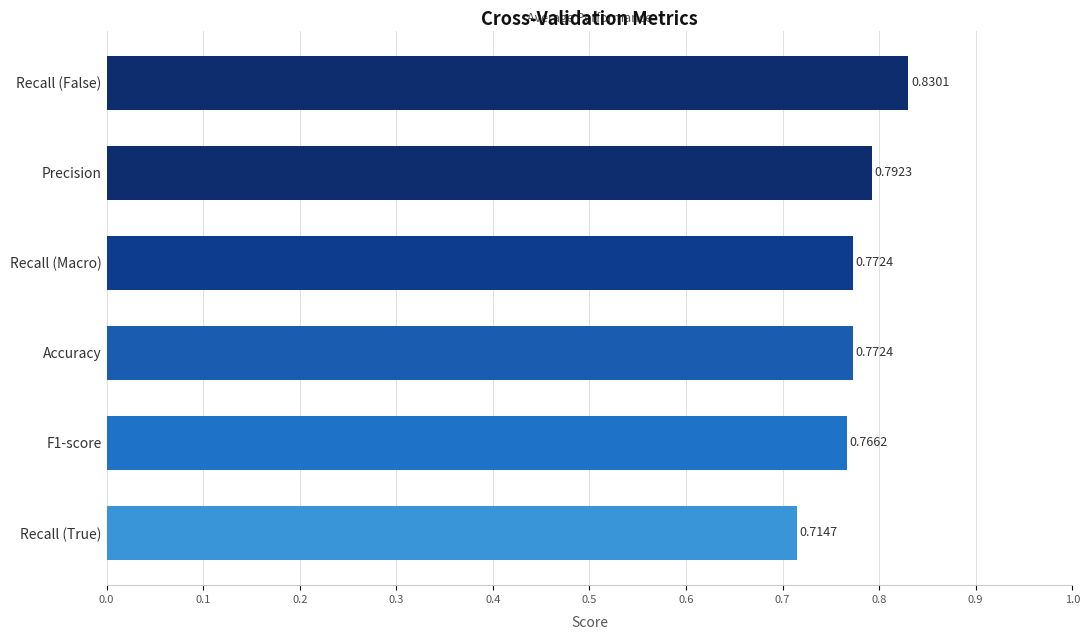

What is the label of the 1st bar from the top?

Recall (False)